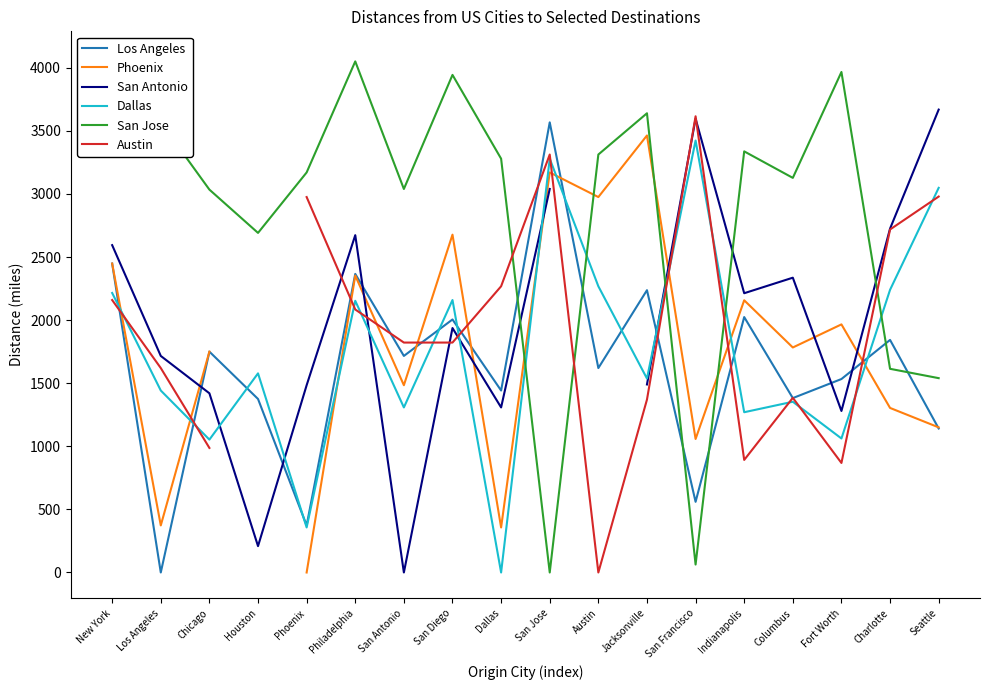

How many interior local peaks does the San Jose series have?

5